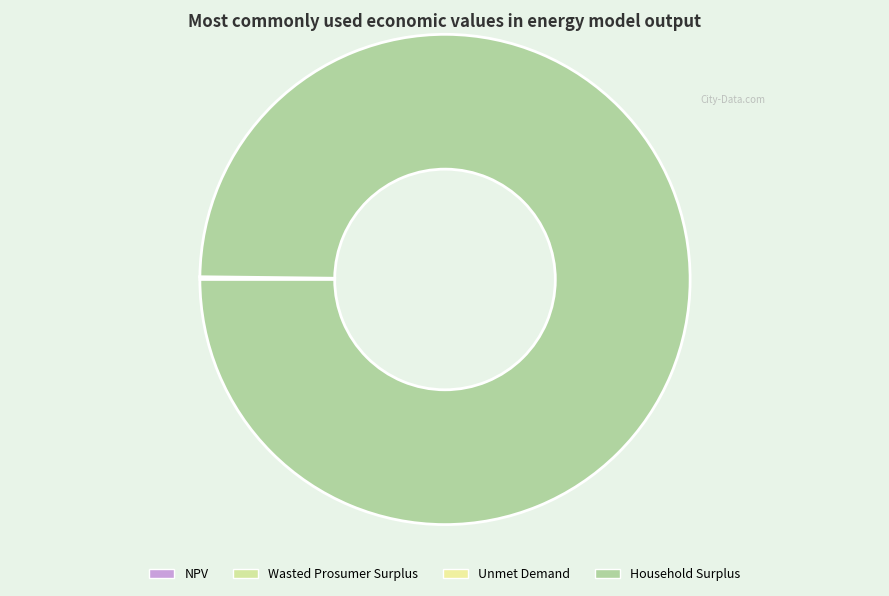

What percentage is NOT represented by Unmet Demand?

100.0%